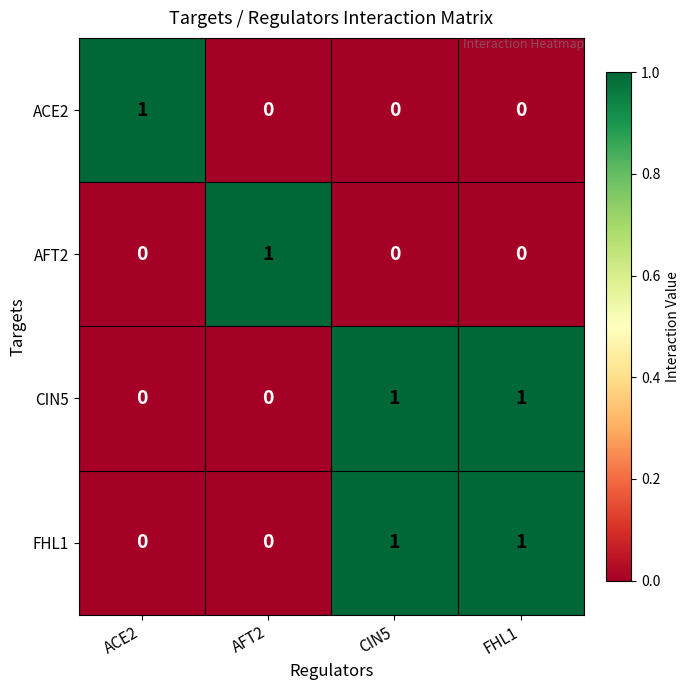

True or false: ACE2 has a value of 0 at AFT2.

True